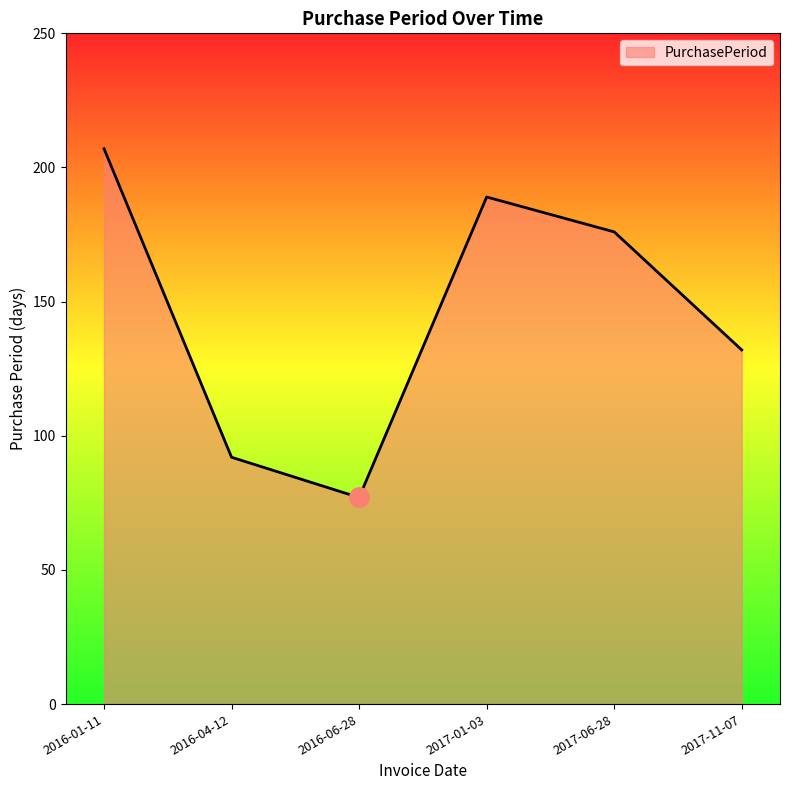

What value does the data have at 2016-06-28, to the nearest 10?

80